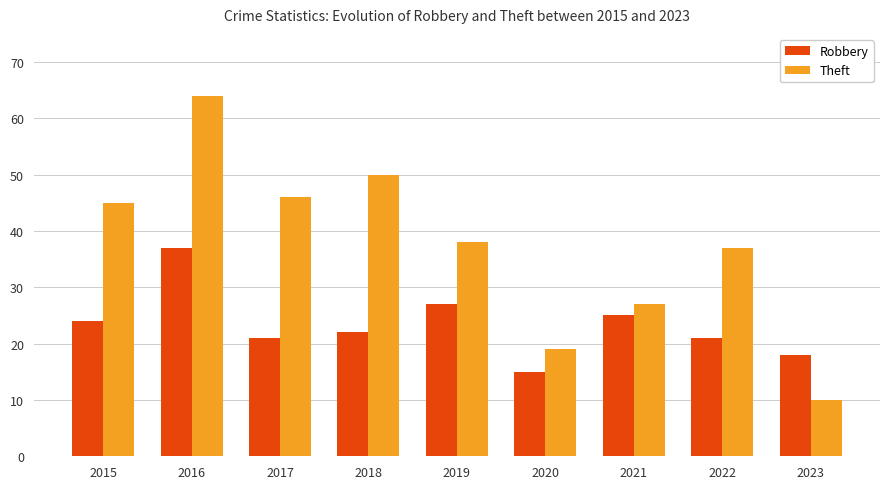

Which series has the largest total across all categories?

Theft